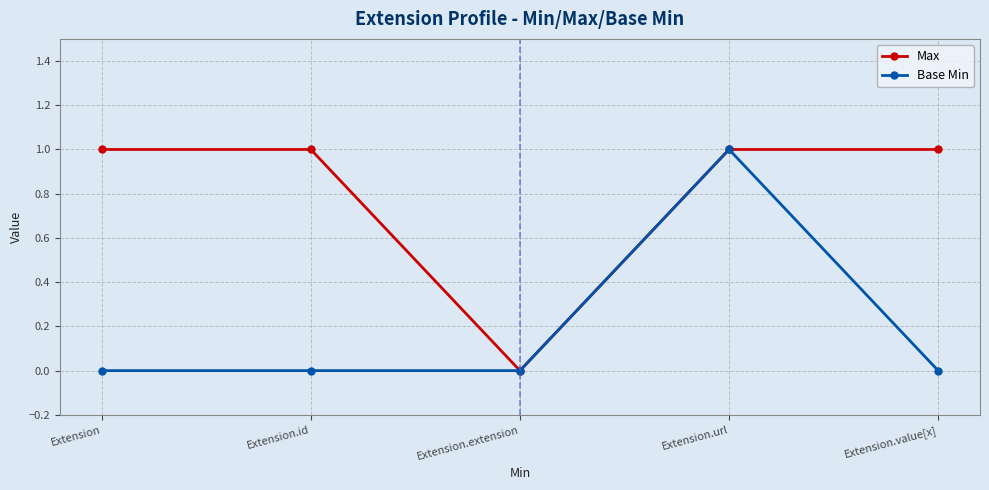

The value of Base Min at Extension.id is 0. True or false?

True